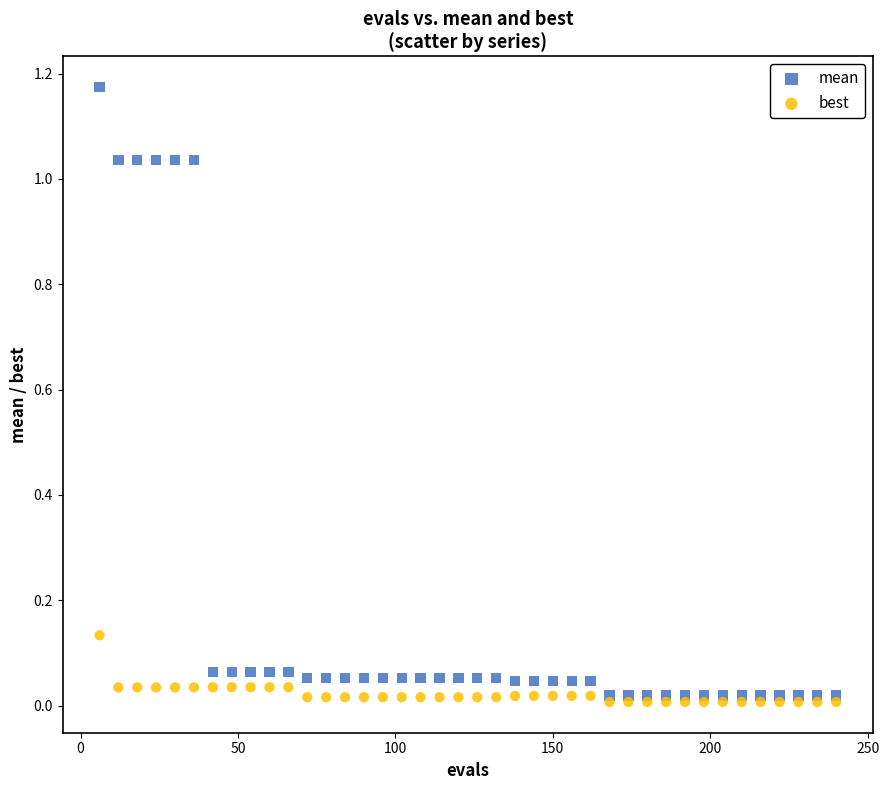

What are all the series names shown in the legend?

mean, best